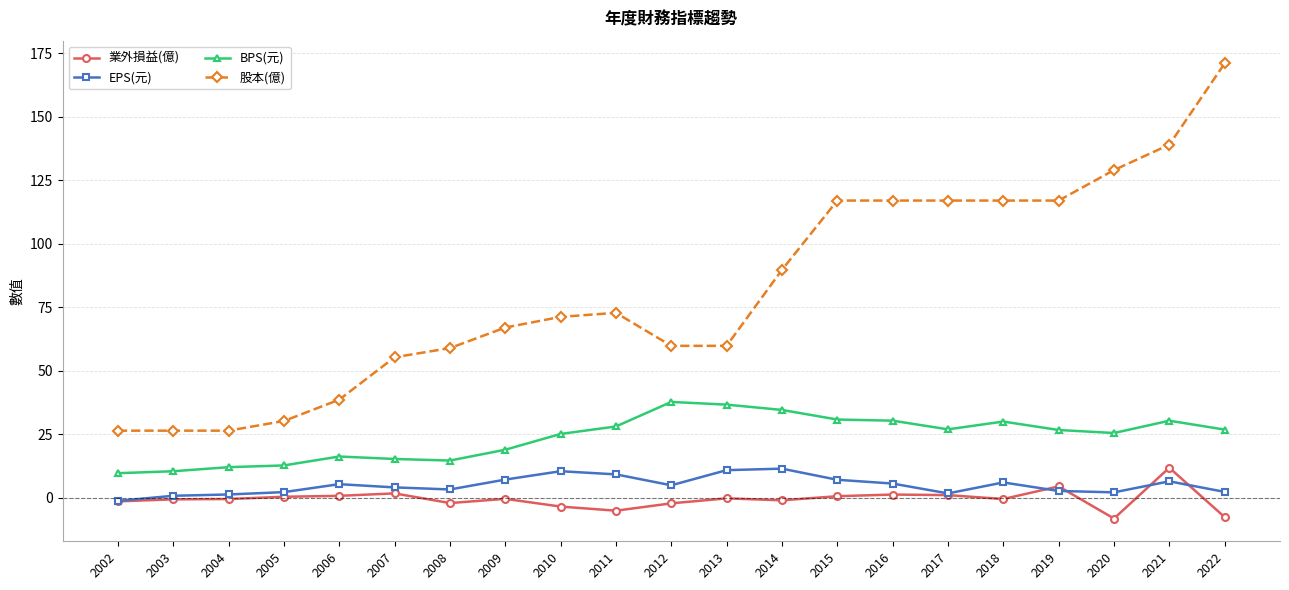

True or false: BPS(元) and EPS(元) intersect in this chart.

False